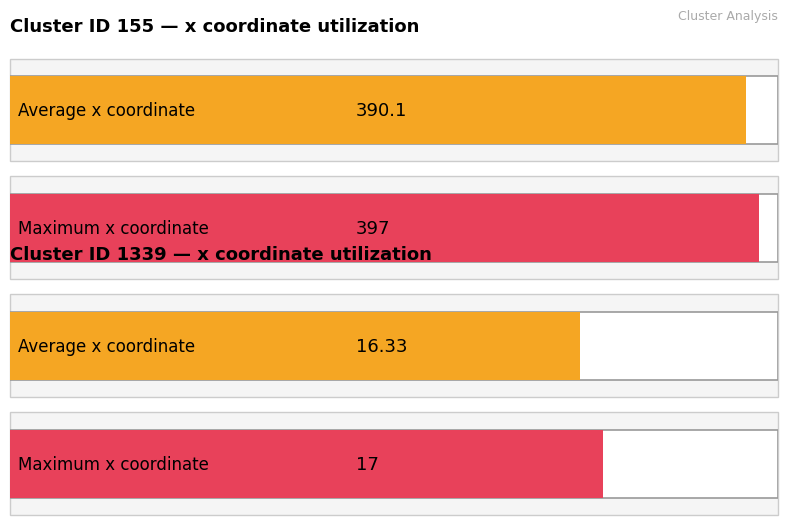

Which category has the highest value across all series?

Cluster 155